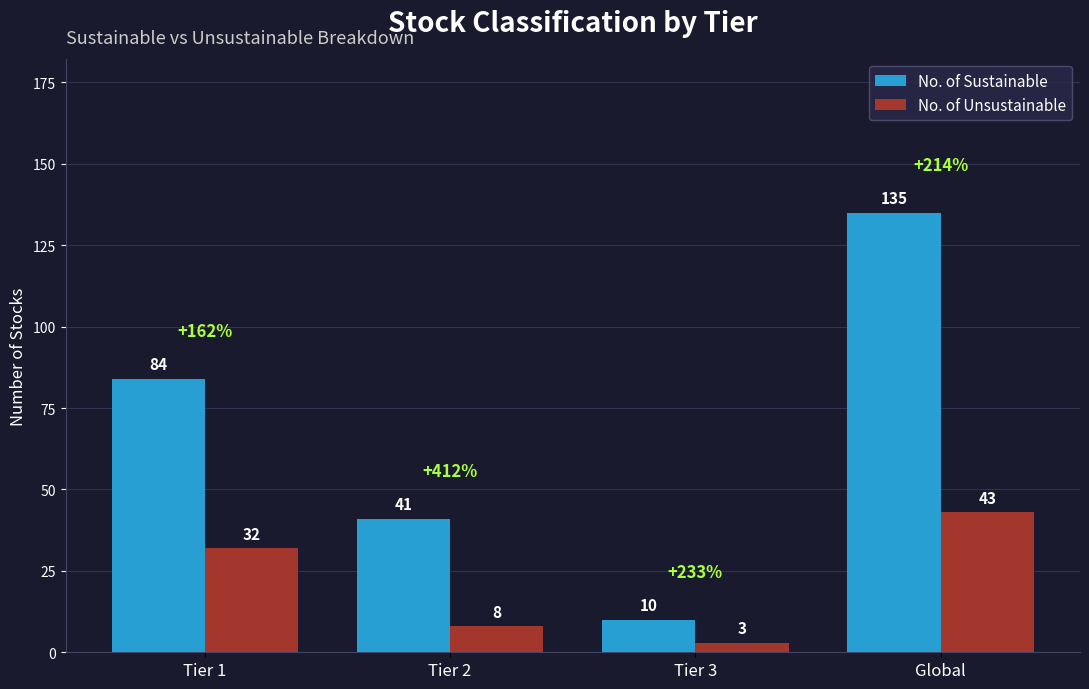

What is the label of the 3rd bar from the left?

Tier 3